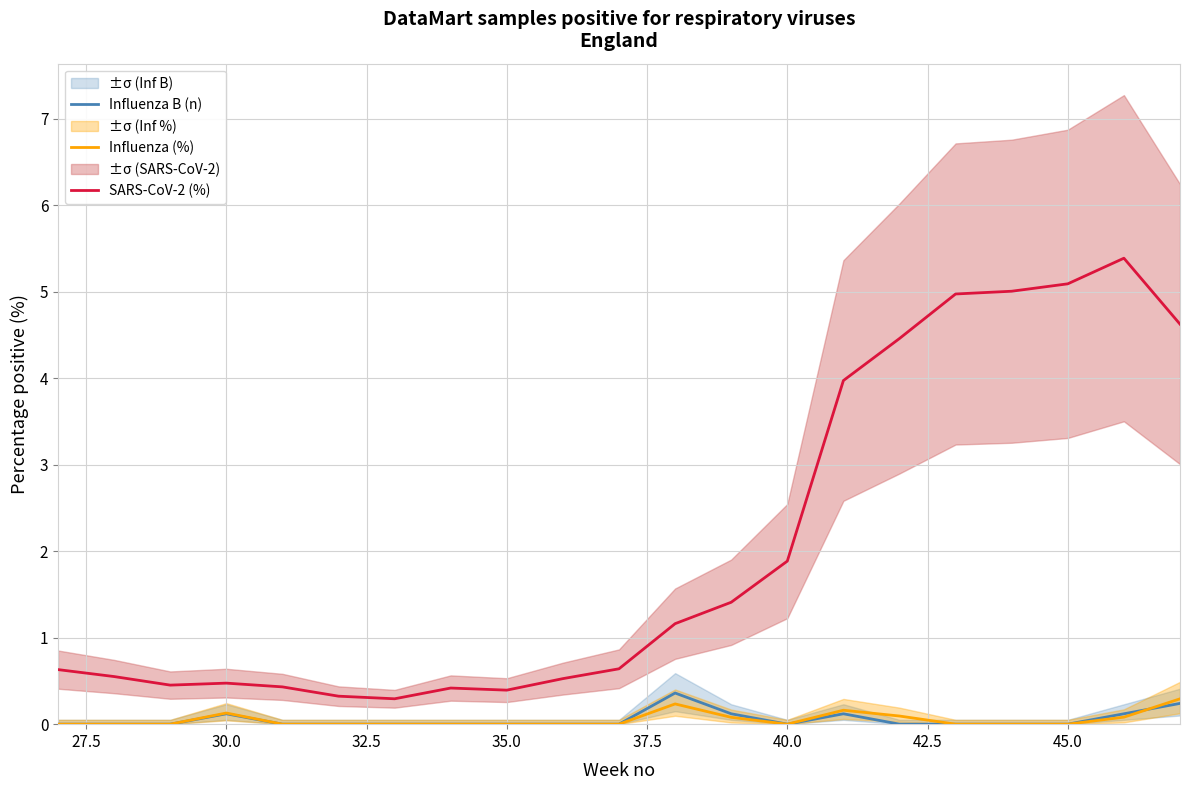

What is the average value of the Influenza (%) series?

0.1